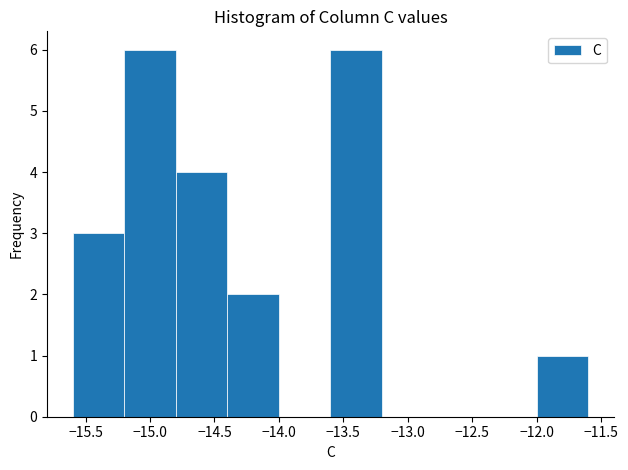

What is the height of the bar covering -14.4 to -14.0 on the x-axis? The values are not printed on the chart, so give them approximately, as read against the axis.

2